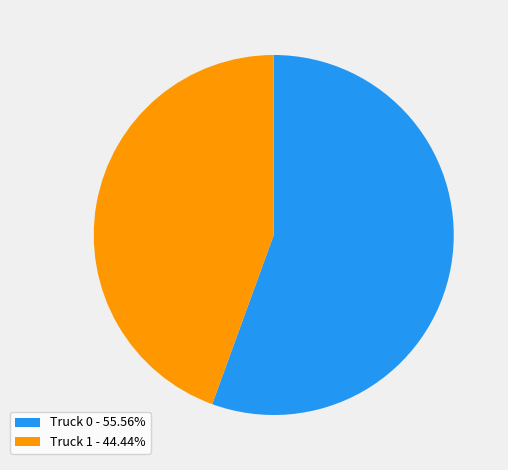

Is the sum of Truck 0 - 55.56% and Truck 1 - 44.44% greater than half?

Yes